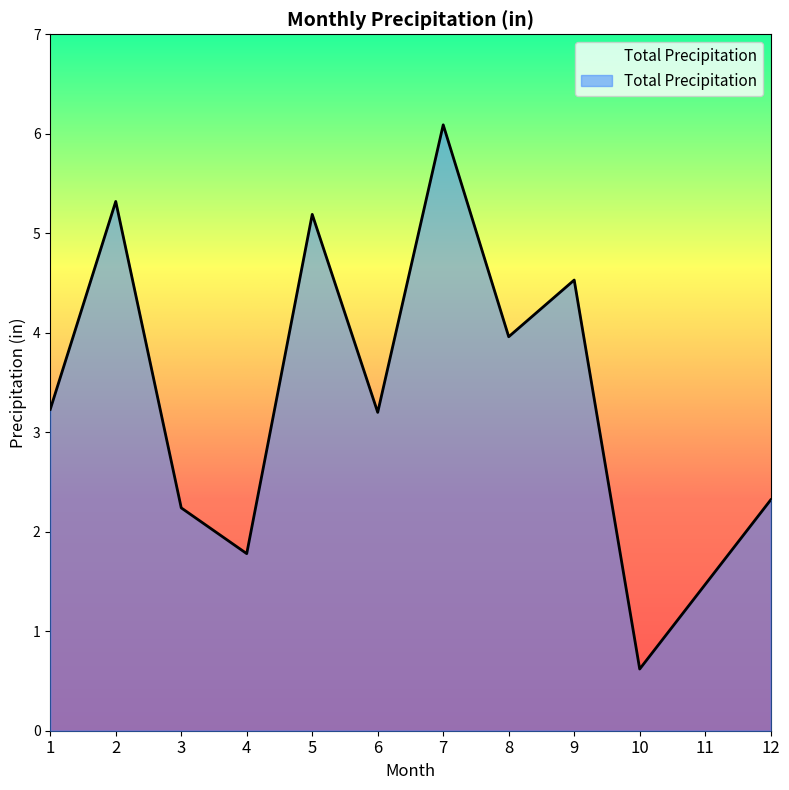

At which category does the data reach its first local peak?

2